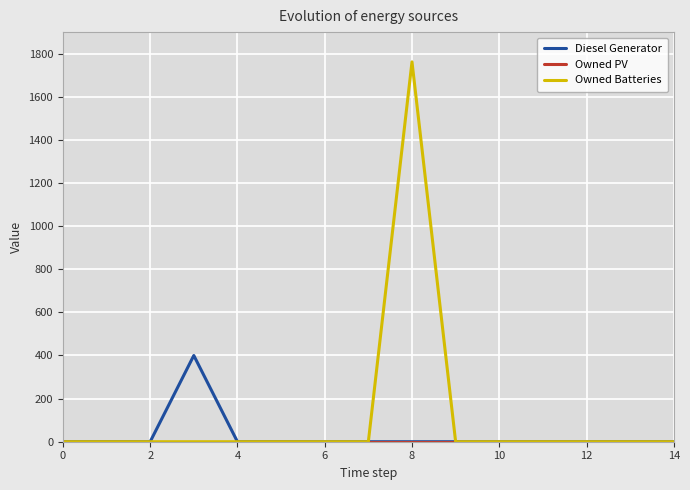

Which series has the widest spread of values?

Owned Batteries